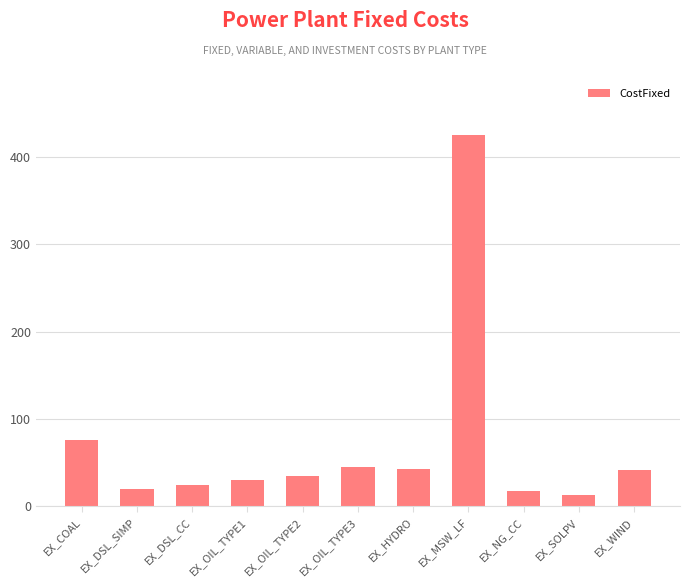

What is the difference between the second highest and second lowest values?

57.9